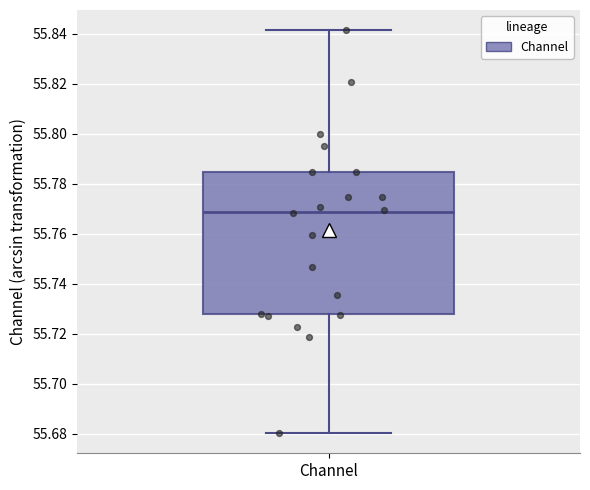

Read this box plot against the y-axis: the position of the median line, the range covered by the box, and the ends of both whiskers. The values are not printed on the chart, so give them approximately, as read against the axis.

median 55.768, box 55.728 to 55.784, whiskers 55.680 to 55.842